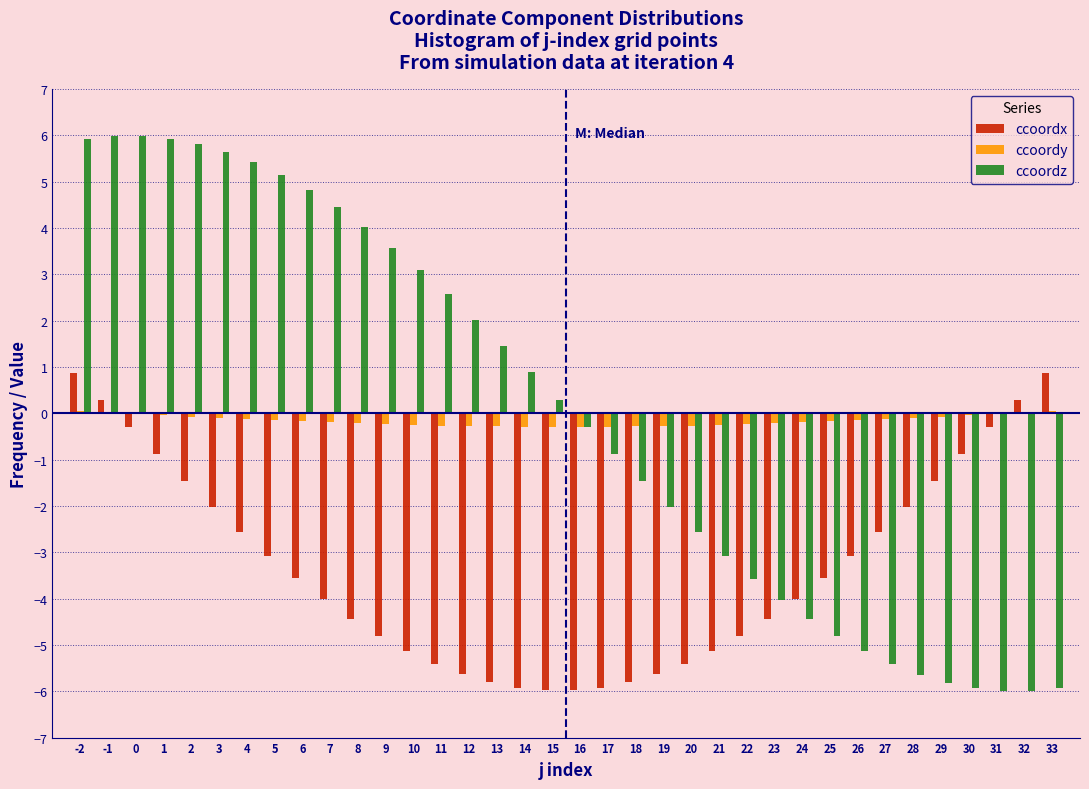

What is the maximum value shown in the chart?

6.0